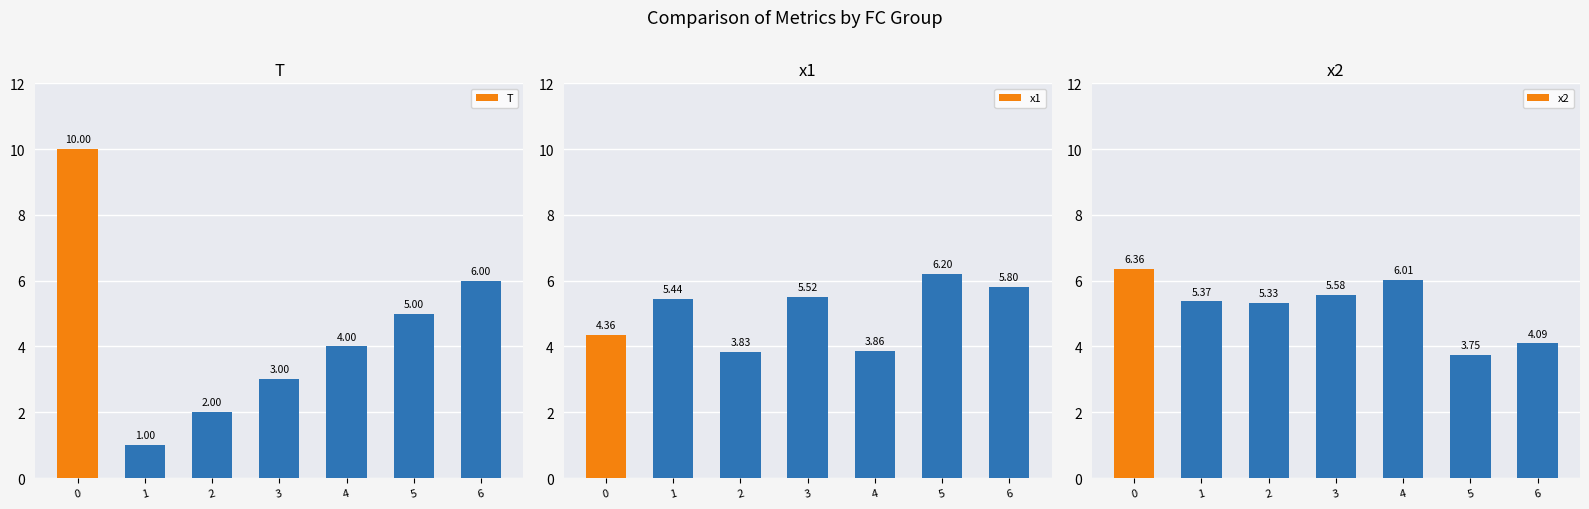

True or false: x2 has a value of 1.9 at 1.

False